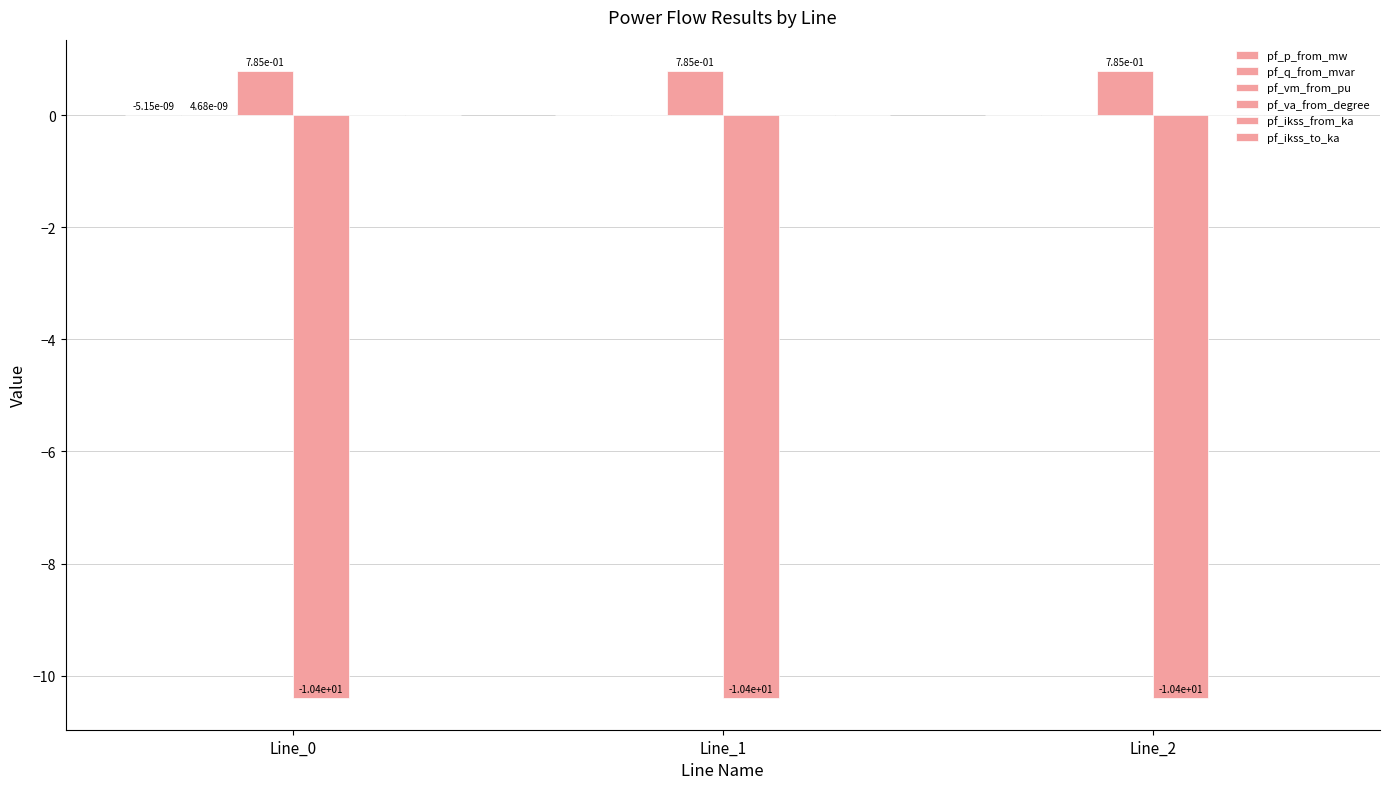

Does the chart contain stacked bars?

No